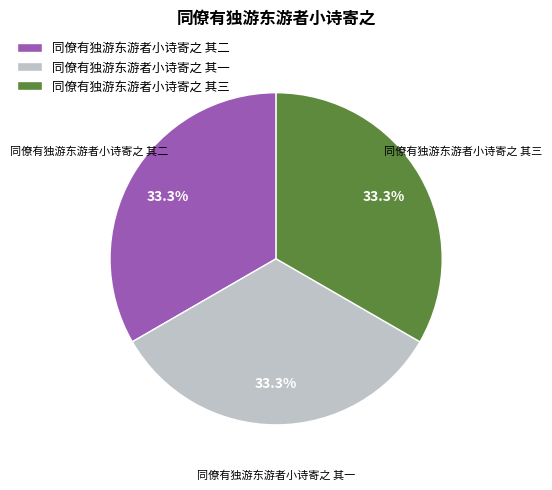

To the nearest percent, what percentage of the pie is 同僚有独游东游者小诗寄之 其三?

33%